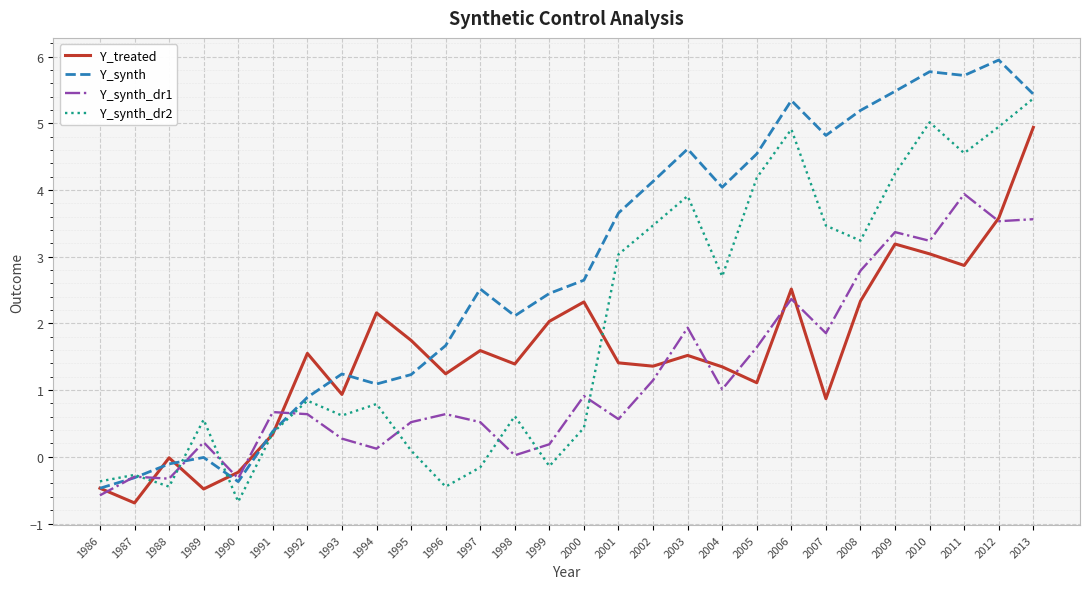

Rank the series by their maximum value, from lowest to highest.

Y_synth_dr1, Y_treated, Y_synth_dr2, Y_synth